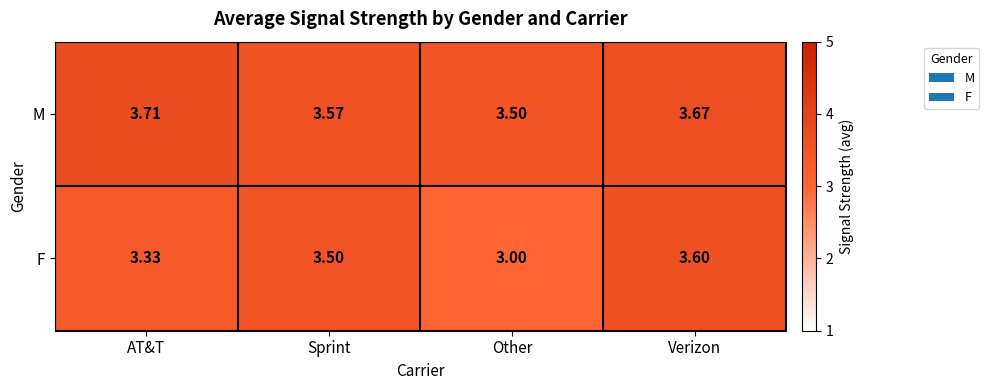

Rank the series at Other from highest to lowest value.

M, F